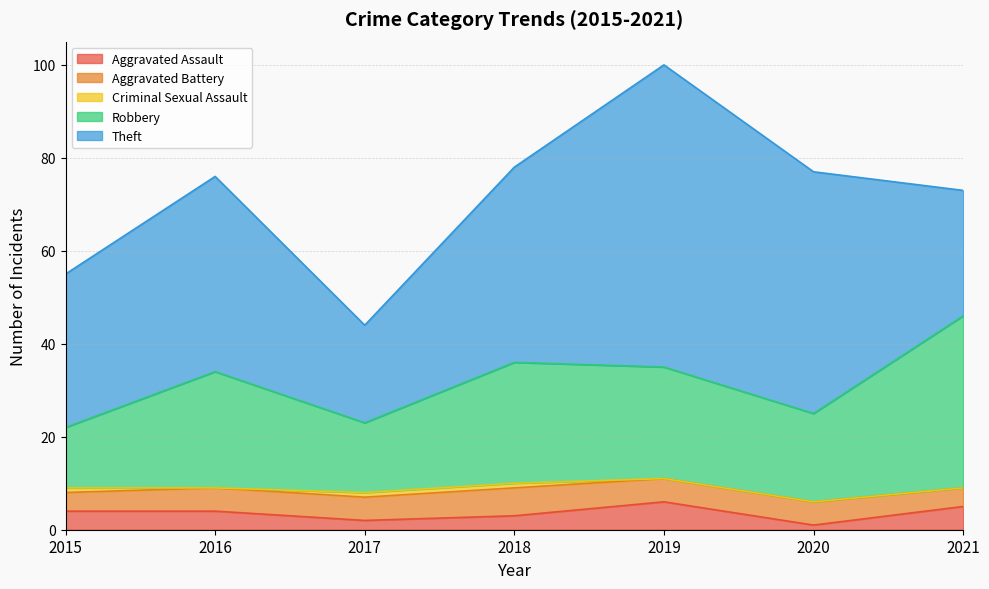

Rank the categories by Robbery value from highest to lowest.

2021, 2018, 2016, 2019, 2020, 2017, 2015